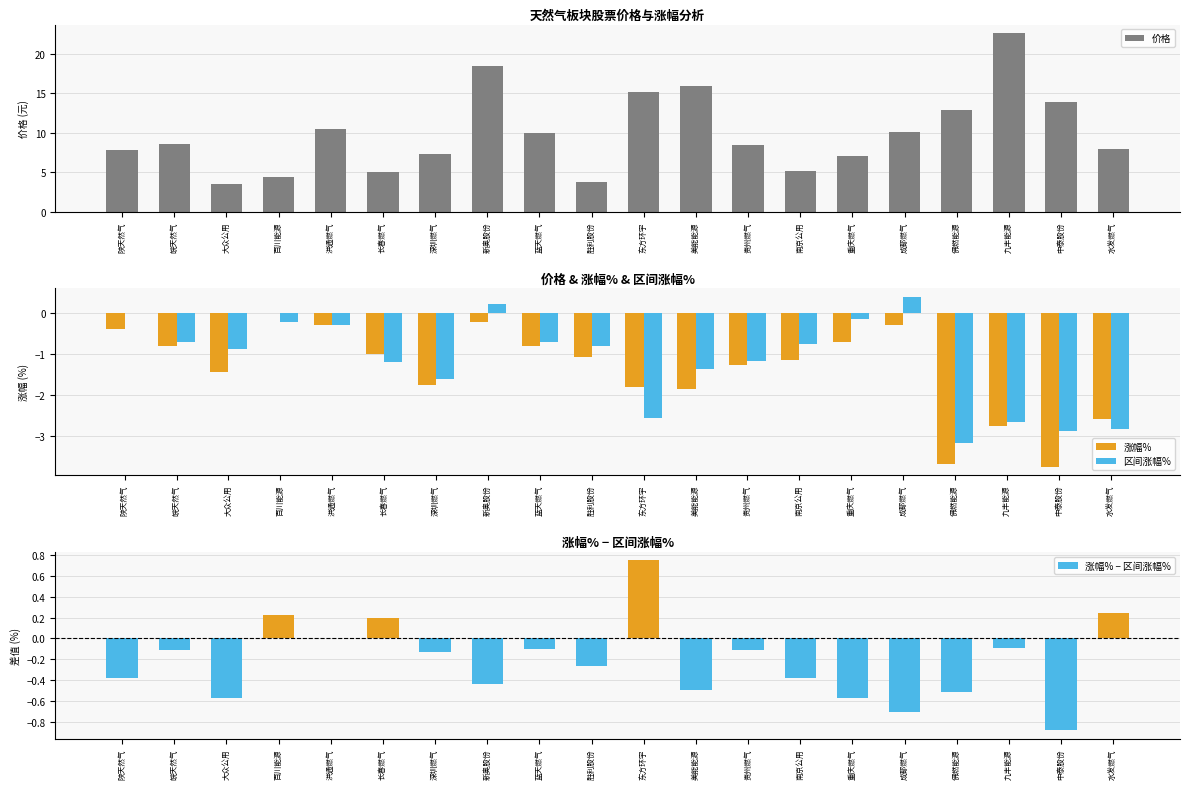

How many data points does each series have?

20